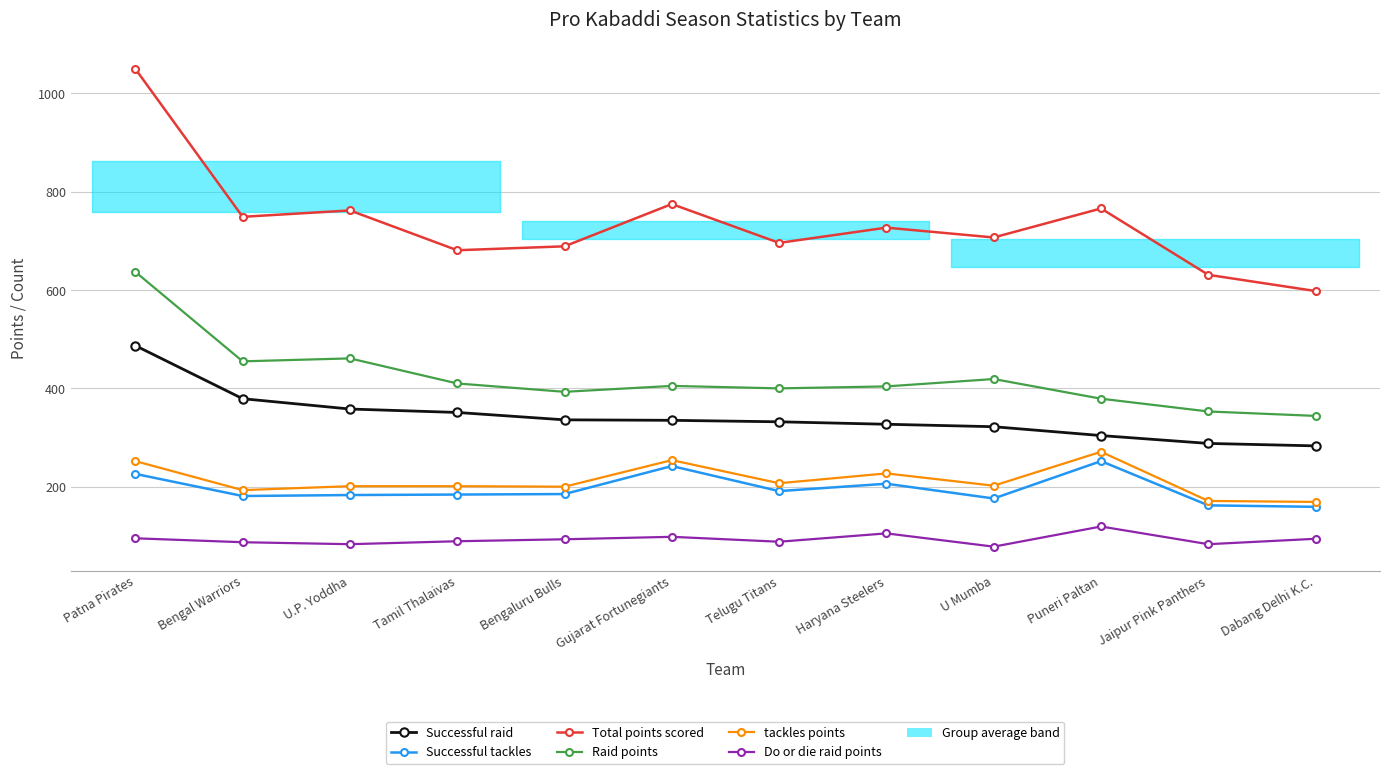

How many lines are shown in the chart?

6